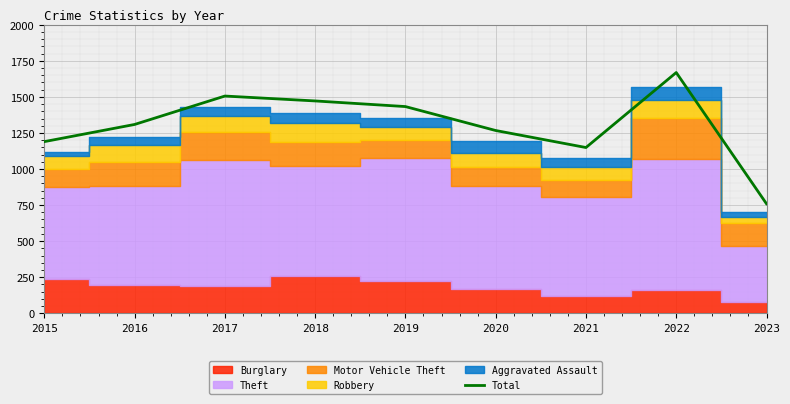

True or false: the data shows 2790 at 2022.

False